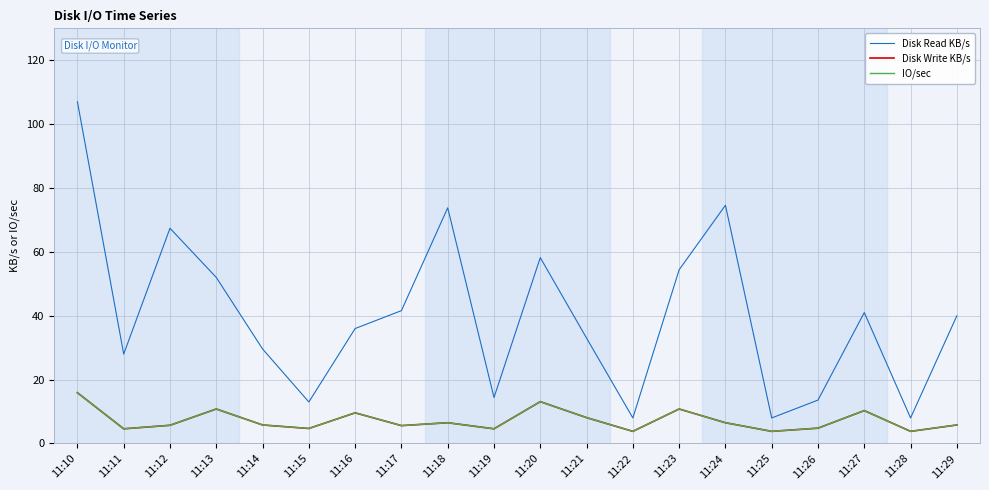

Is it true that IO/sec equals 7.8 at 11:11?

False